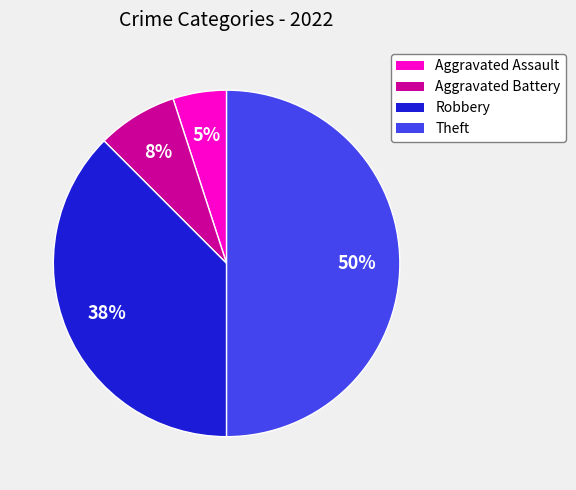

How many slices are in this pie chart?

4